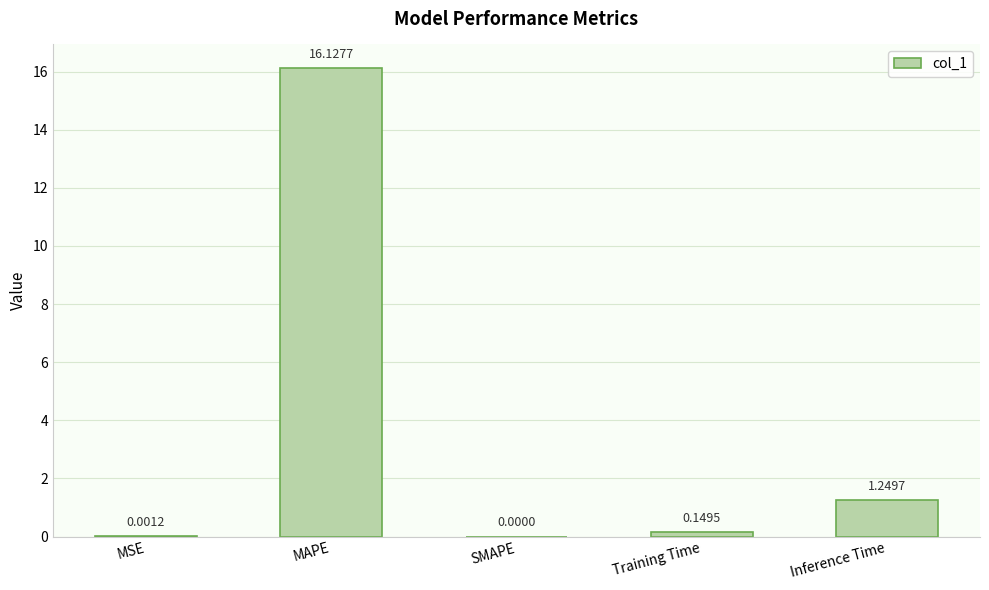

At which category does the chart reach its peak across all series?

MAPE